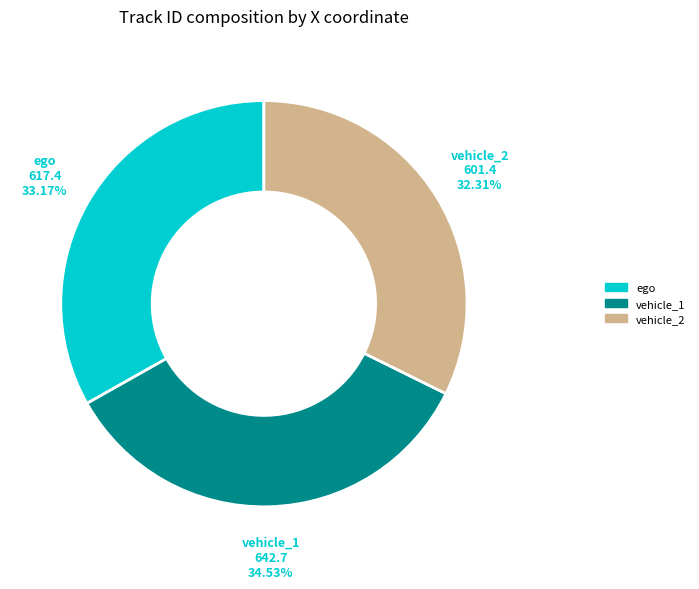

The vehicle_1 slice represents 34% of the pie. True or false?

True